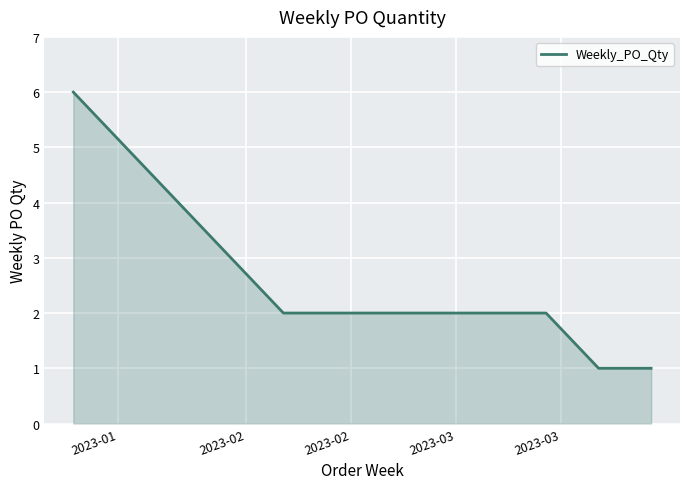

True or false: the data has more than 1 interior local peaks.

False